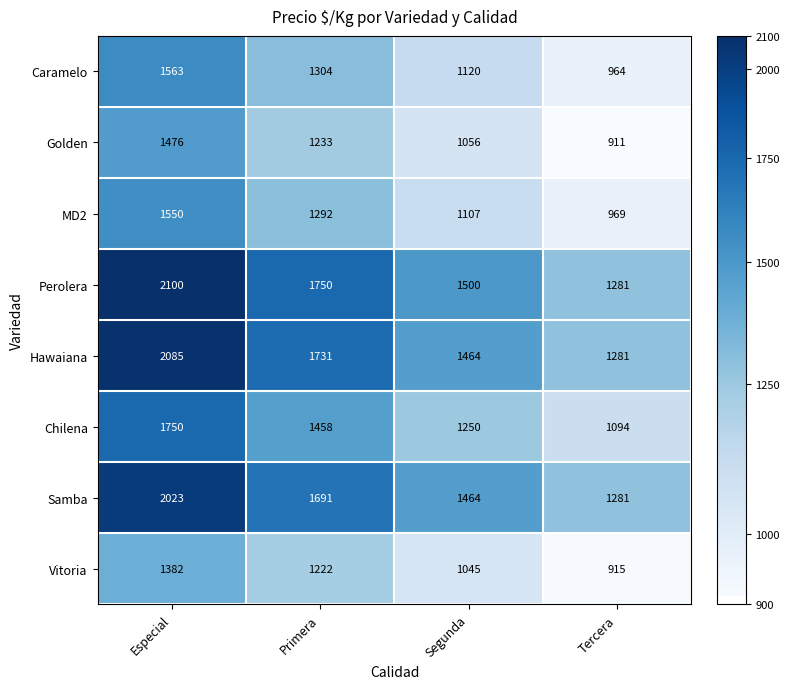

At which label does Caramelo reach its peak?

Especial